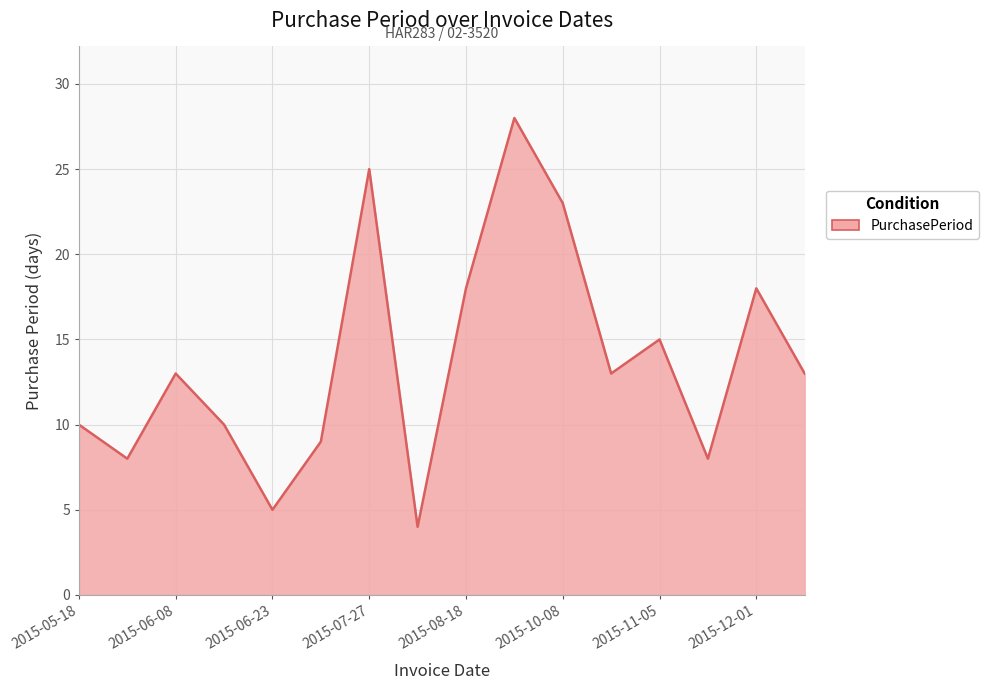

What is the difference between the maximum and minimum values?

24